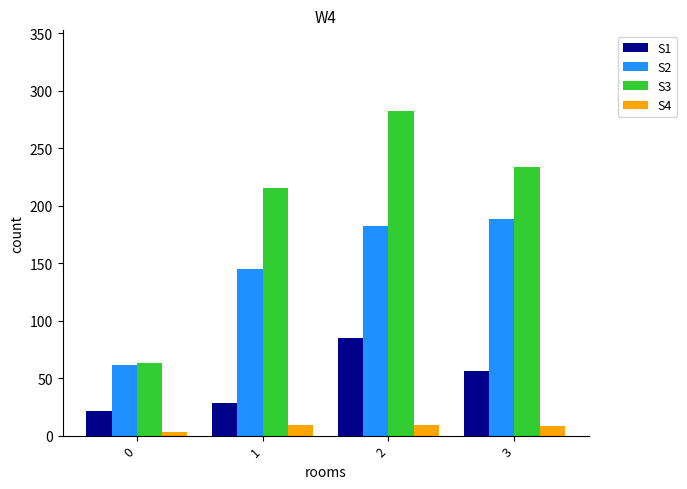

Rank the series by their average value, from lowest to highest.

S4, S1, S2, S3